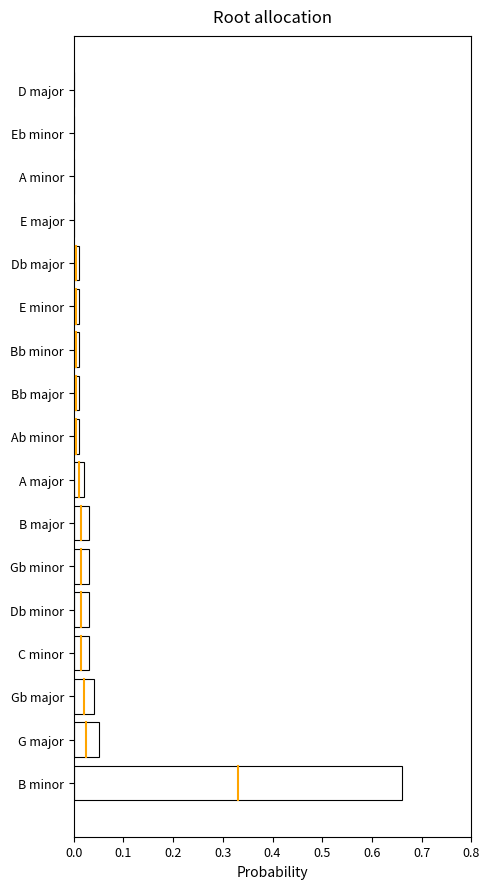

The value at D major is 0.3. True or false?

False